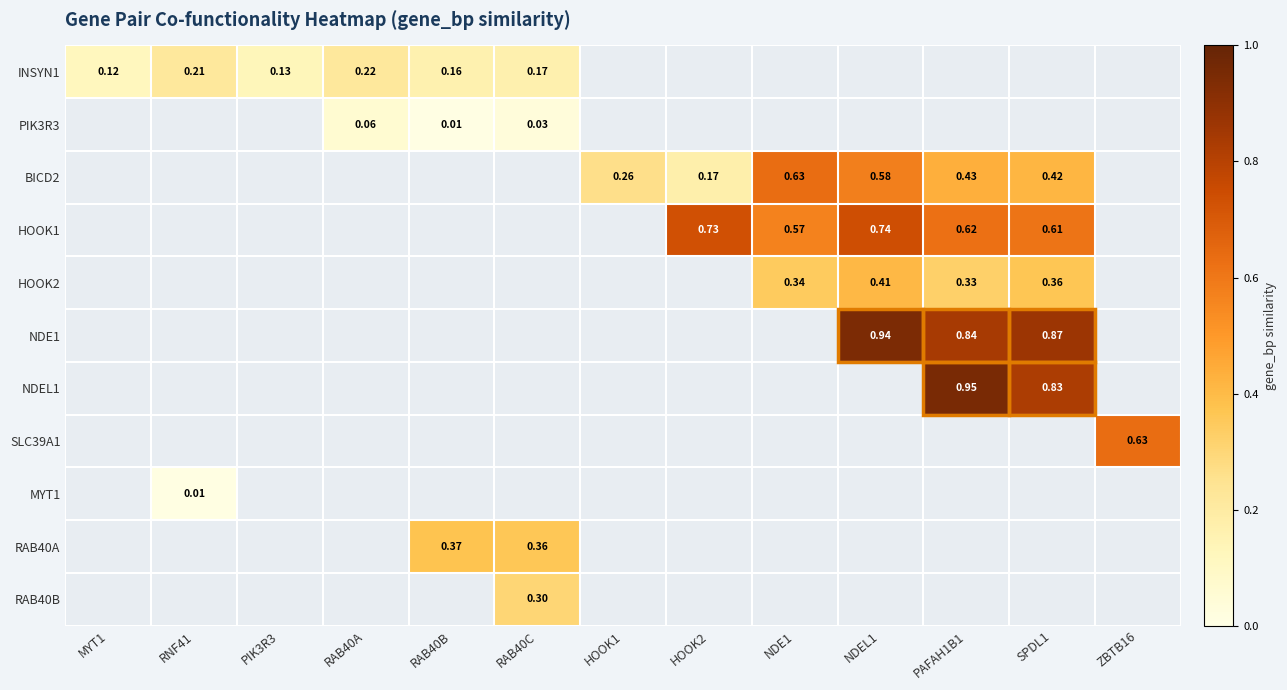

At how many categories does at least one series exceed 0?

13